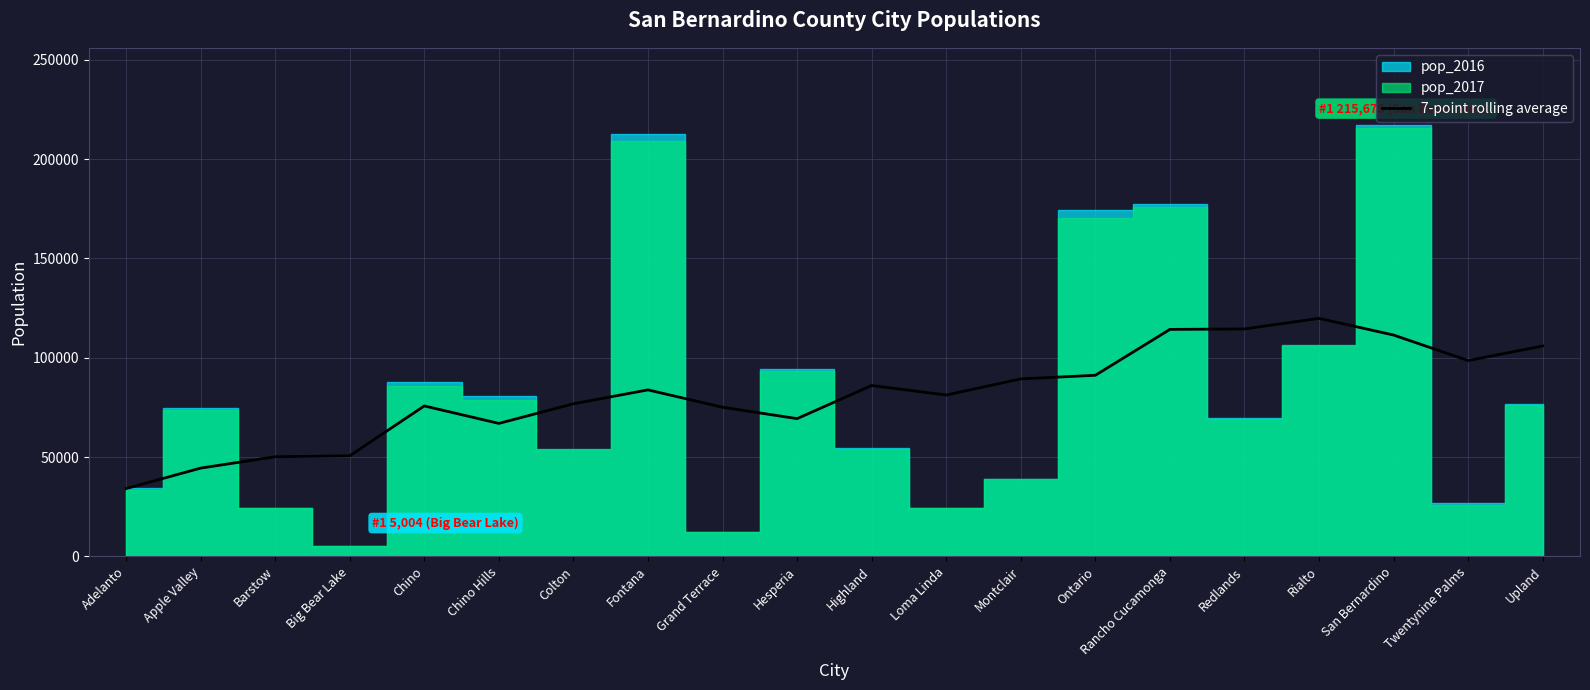

How many interior local valleys (lower than both neighbors) does the data have?

4